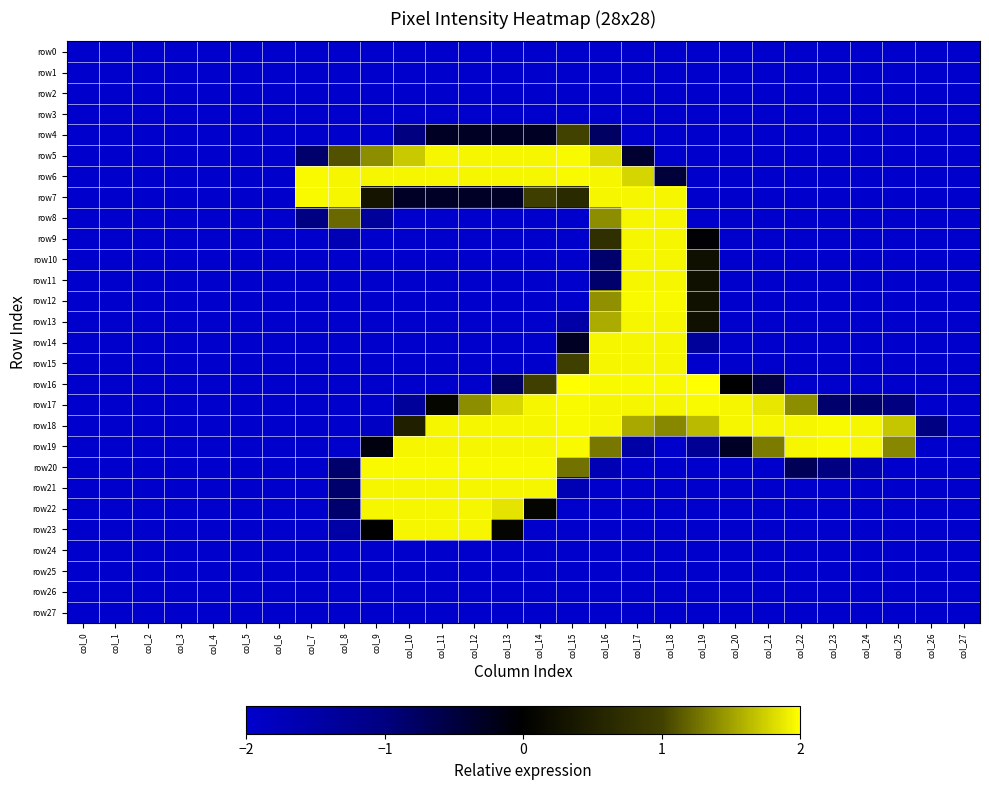

Rank the series at col_9 from lowest to highest value.

row0, row1, row2, row3, row4, row9, row10, row11, row12, row13, row14, row15, row16, row17, row24, row25, row26, row27, row18, row8, row19, row23, row7, row5, row6, row21, row22, row20